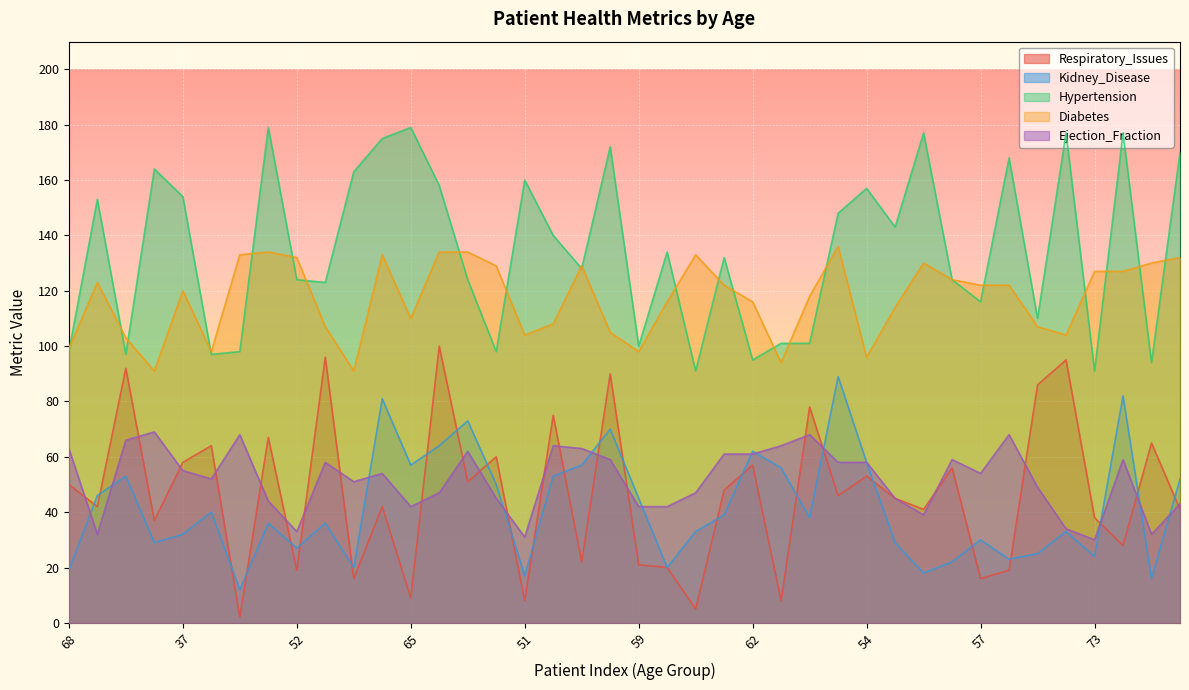

True or false: Hypertension has a value of 154 at 37.

True